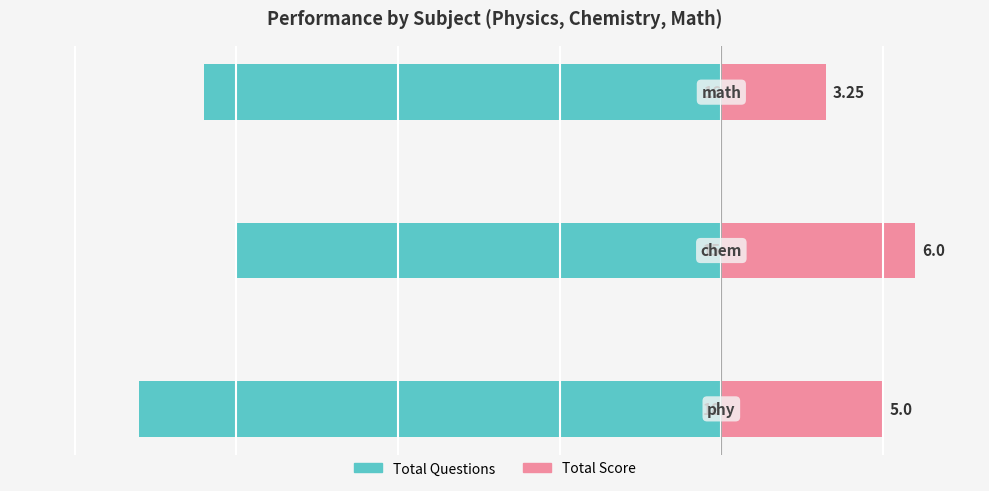

Reading left to right, what are all the values shown in this chart?

Total Questions: -18.0	-15.0	-16.0
Total Score: 5.0	6.0	3.2